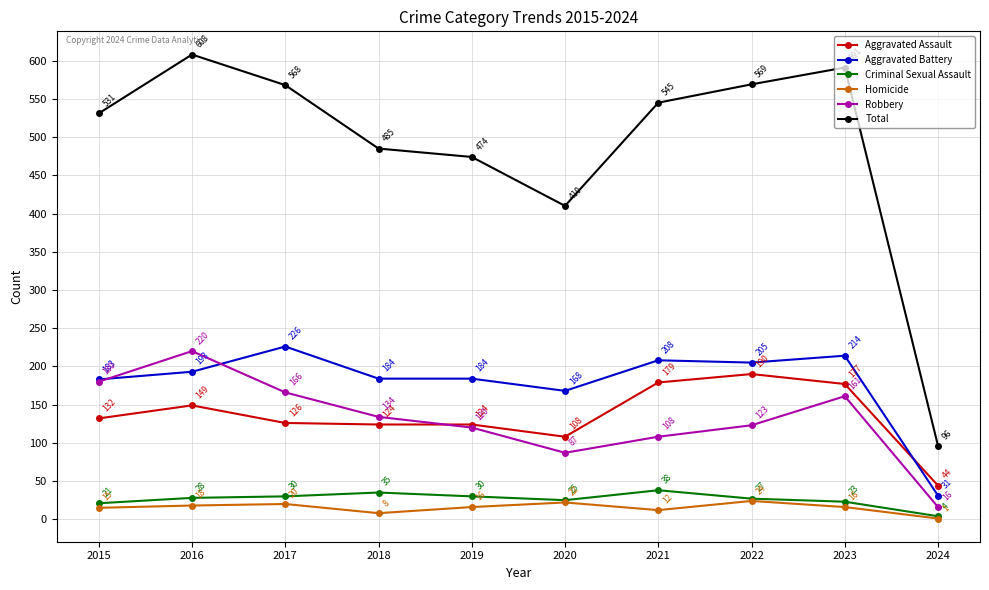

What is the maximum value for Robbery?

220